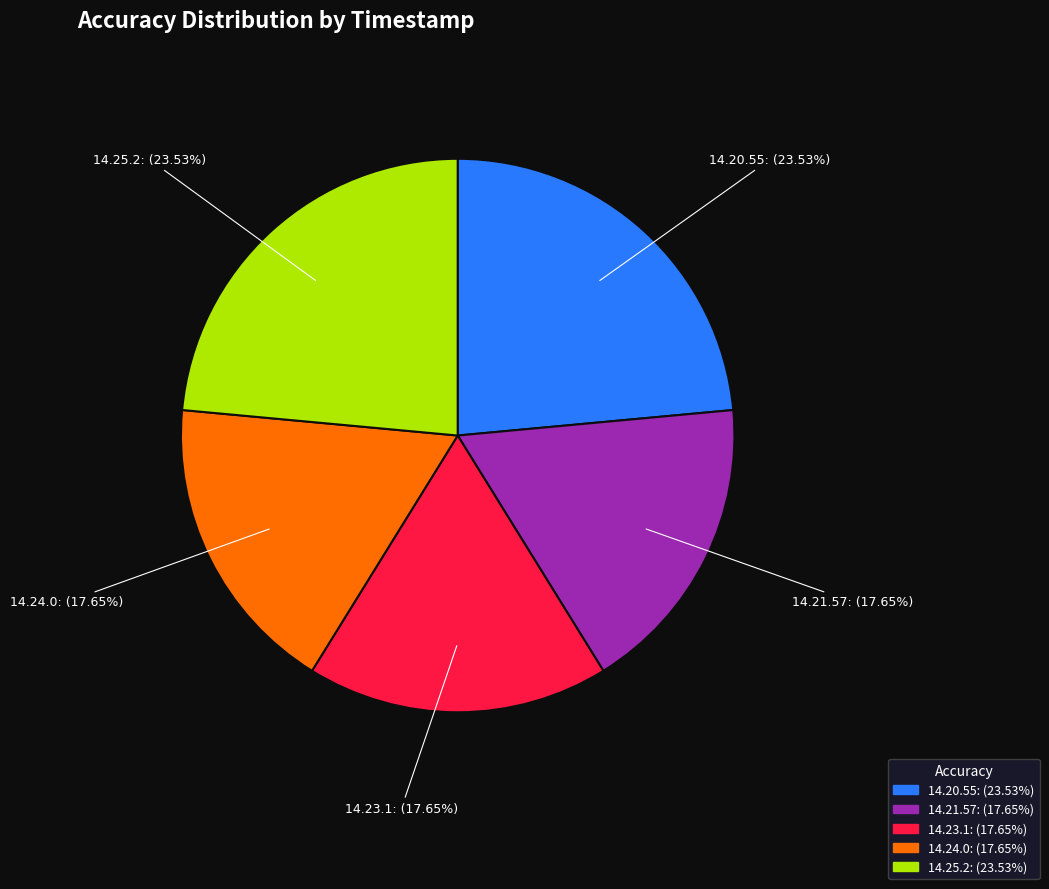

Is 14.21.57: (17.65%) the majority of the pie?

No